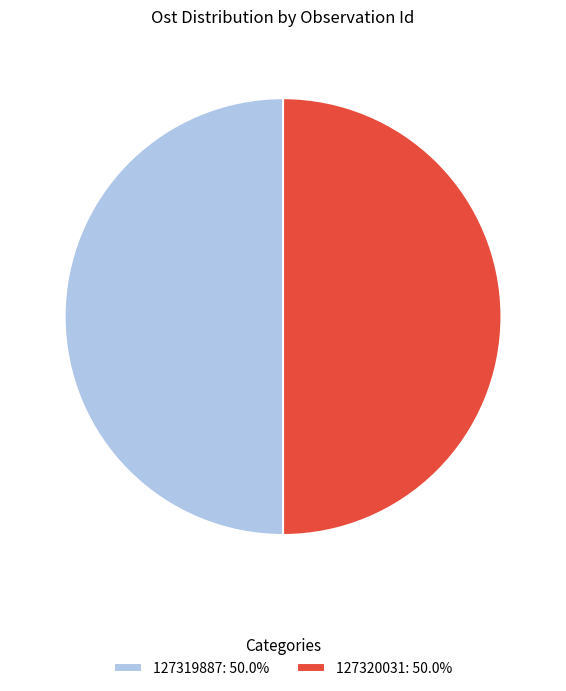

Combined, do 127320031 and 127319887 account for over 50%?

Yes